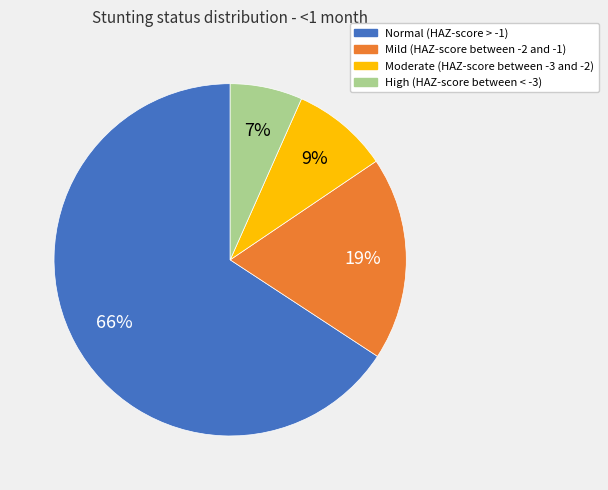

How many segments does this pie chart have?

4